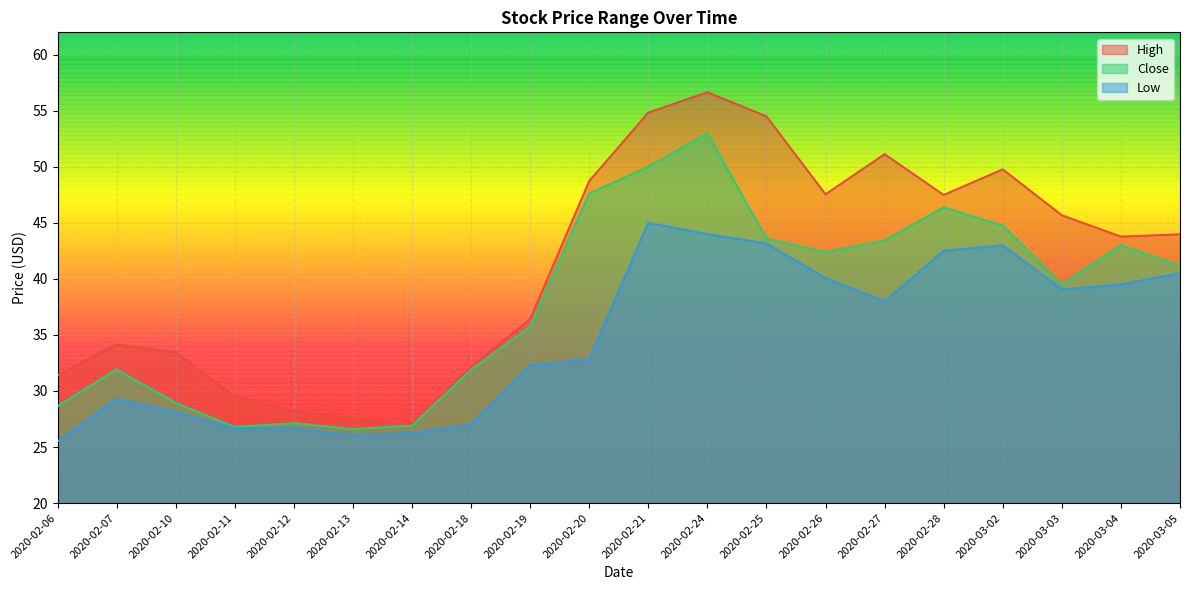

Reading left to right, extract all data points from this chart.

High: 2020-02-06=31.4	2020-02-07=34.2	2020-02-10=33.5	2020-02-11=29.5	2020-02-12=28.2	2020-02-13=27.5	2020-02-14=27.1	2020-02-18=32.2	2020-02-19=36.4	2020-02-20=48.7	2020-02-21=54.8	2020-02-24=56.7	2020-02-25=54.5	2020-02-26=47.5	2020-02-27=51.1	2020-02-28=47.5	2020-03-02=49.8	2020-03-03=45.7	2020-03-04=43.8	2020-03-05=44.0
Close: 2020-02-06=28.6	2020-02-07=31.9	2020-02-10=28.9	2020-02-11=26.8	2020-02-12=27.1	2020-02-13=26.6	2020-02-14=26.9	2020-02-18=31.9	2020-02-19=35.7	2020-02-20=47.6	2020-02-21=50.0	2020-02-24=53.0	2020-02-25=43.6	2020-02-26=42.4	2020-02-27=43.4	2020-02-28=46.4	2020-03-02=44.8	2020-03-03=39.5	2020-03-04=43.0	2020-03-05=41.2
Low: 2020-02-06=25.5	2020-02-07=29.3	2020-02-10=28.1	2020-02-11=26.6	2020-02-12=26.7	2020-02-13=26.1	2020-02-14=26.2	2020-02-18=27.0	2020-02-19=32.3	2020-02-20=32.8	2020-02-21=45.0	2020-02-24=44.0	2020-02-25=43.2	2020-02-26=40.1	2020-02-27=38.0	2020-02-28=42.5	2020-03-02=43.0	2020-03-03=39.1	2020-03-04=39.5	2020-03-05=40.5